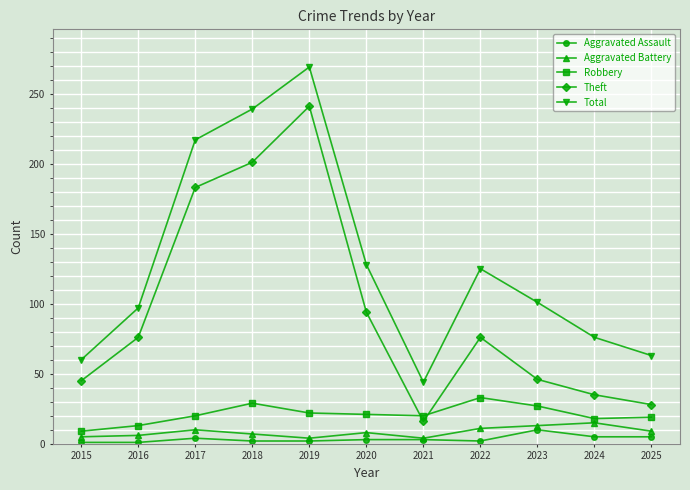

What is the average value of the Theft series?

95